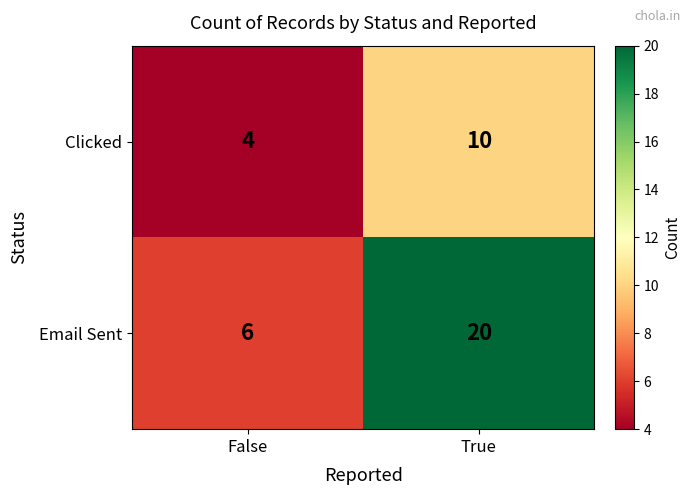

Reading left to right, transcribe all the data shown in this chart.

Clicked: False=4	True=10
Email Sent: False=6	True=20